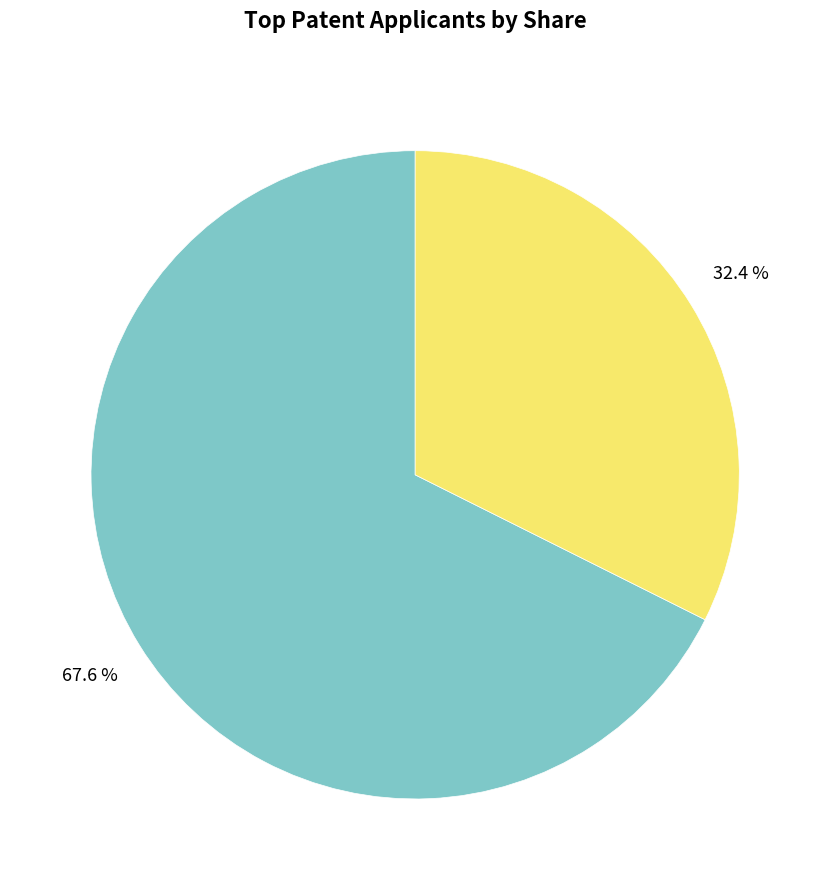

Does any single category account for the majority?

Yes